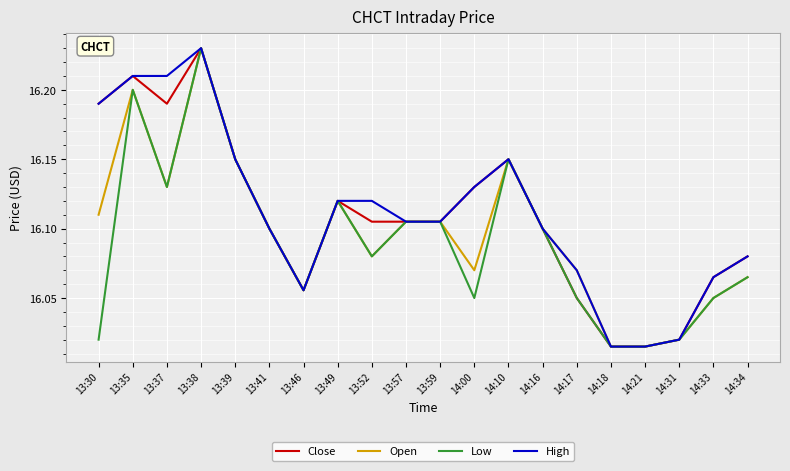

Which series changed the most between 14:00 and 14:16?

Low